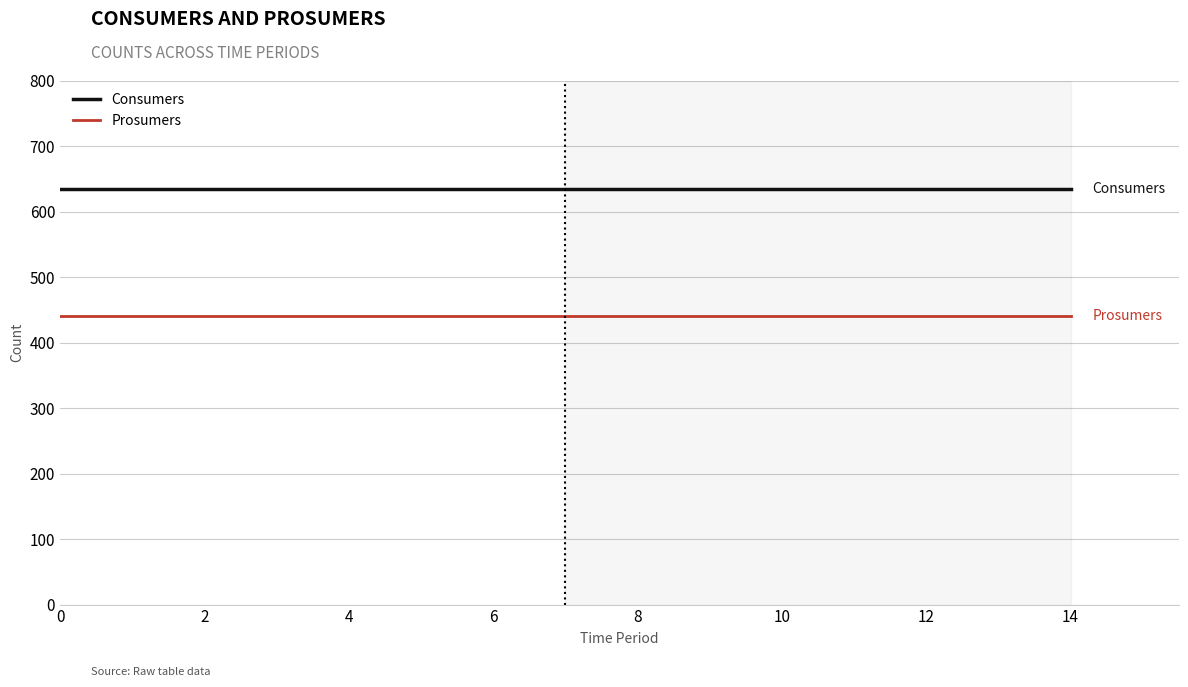

True or false: Consumers and Prosumers cross at least once.

False